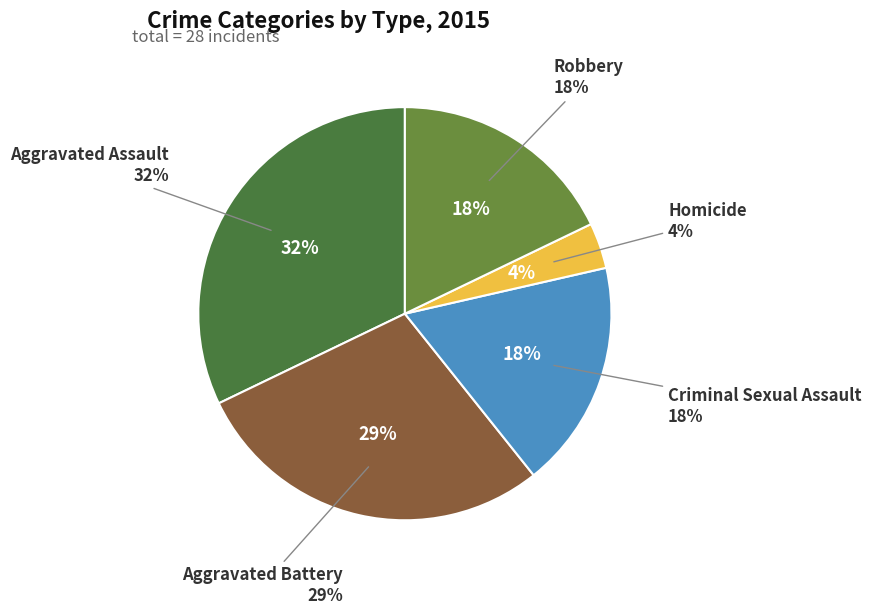

Which slice is the largest?

Aggravated Assault